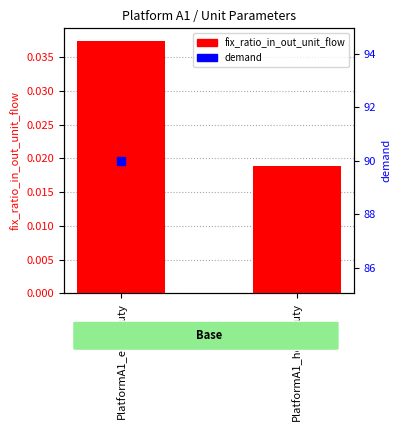

Between PlatformA1_heat_duty and PlatformA1_elec_duty, which is larger?

PlatformA1_elec_duty